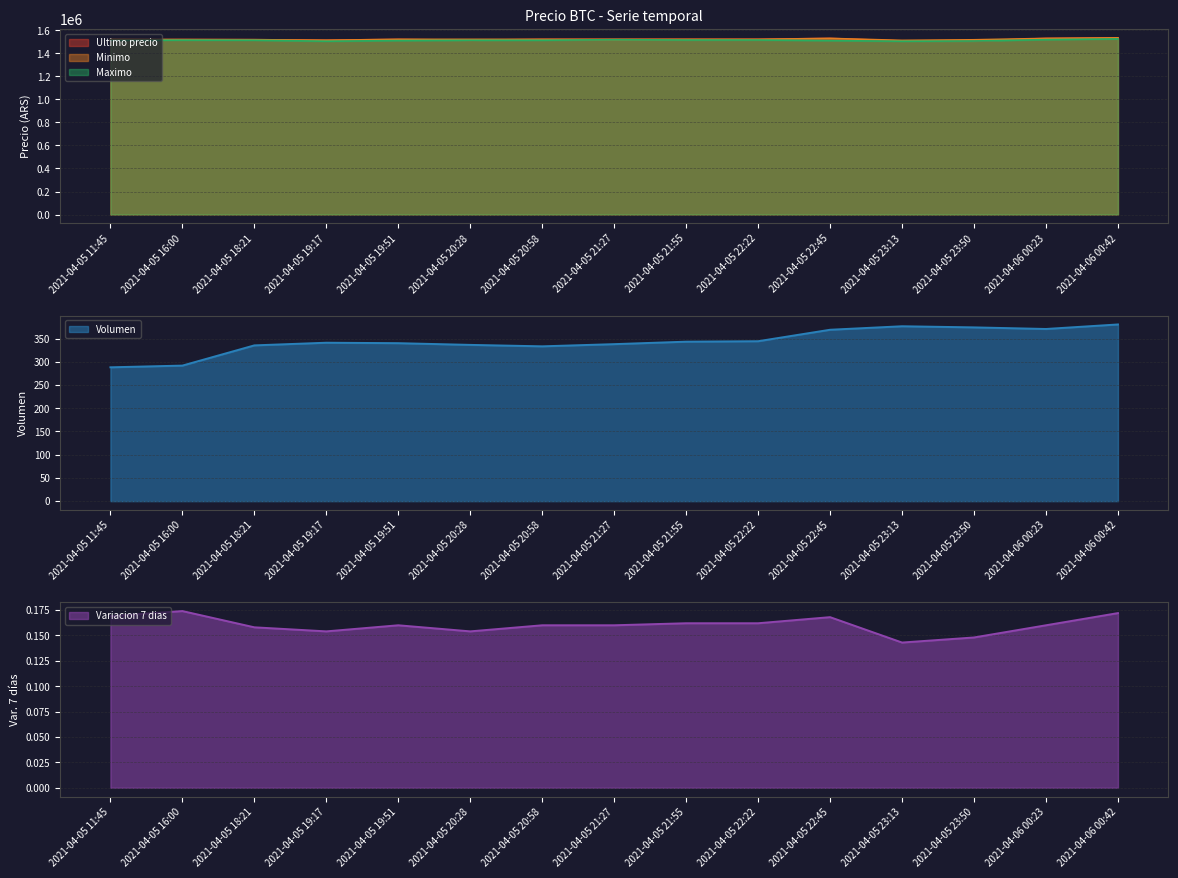

What is the spread (max minus min) of values at 2021-04-05 19:17?

1513999.8